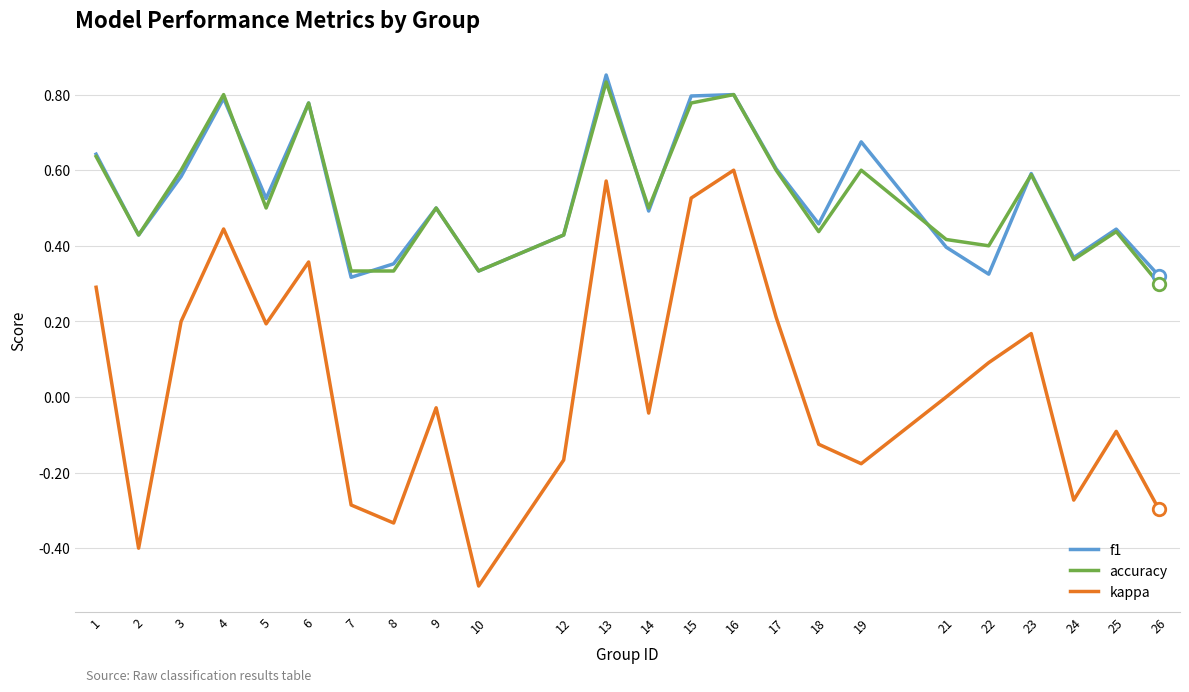

Which series has the widest spread of values?

kappa